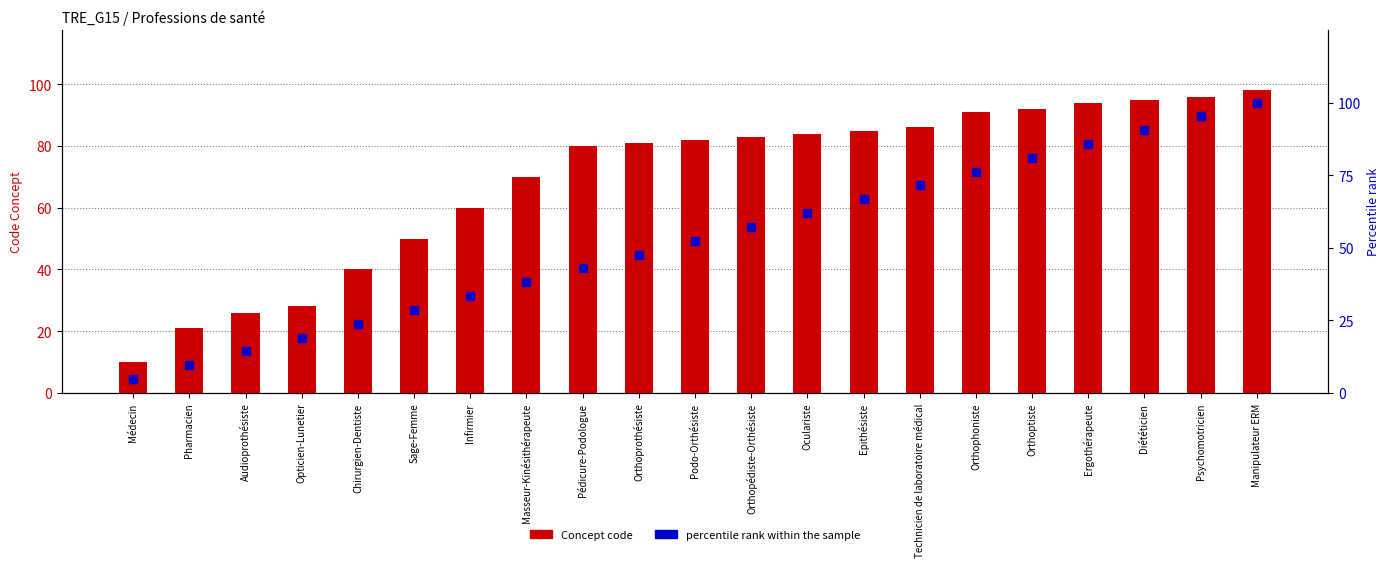

Where does the percentile rank within the sample series first go above 52?

Podo-Orthésiste